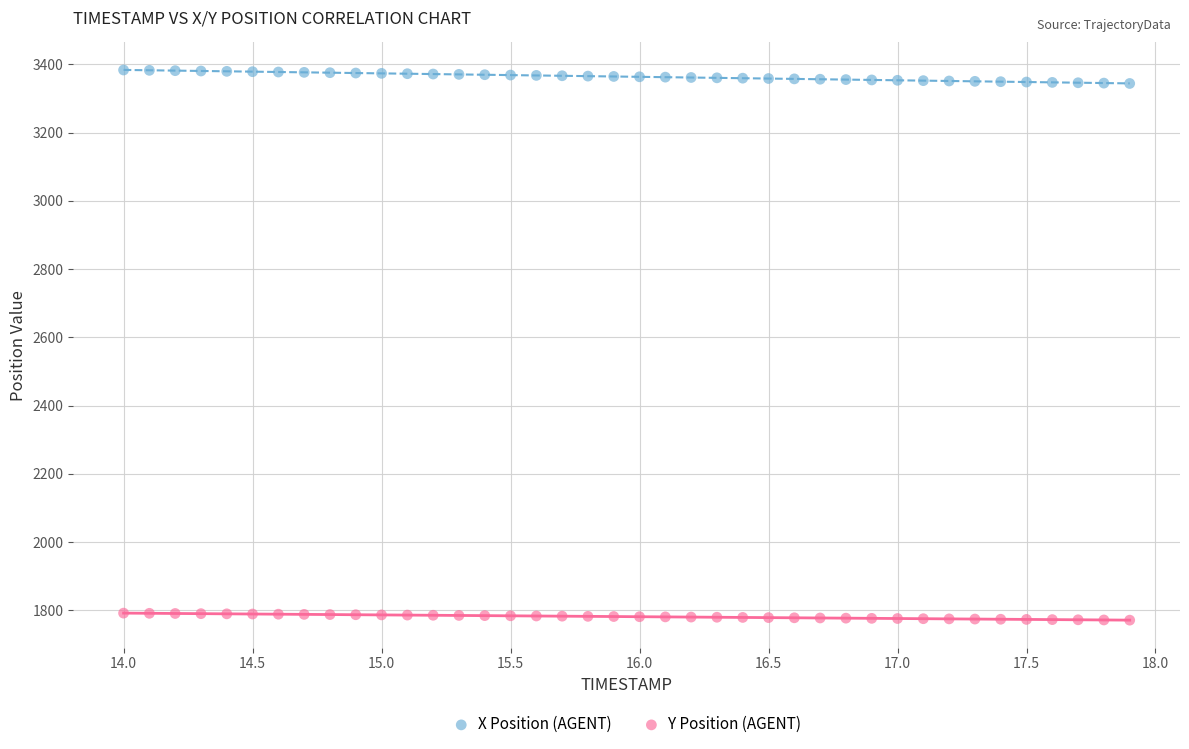

Which series reaches the minimum Y coordinate?

Y Position (AGENT)